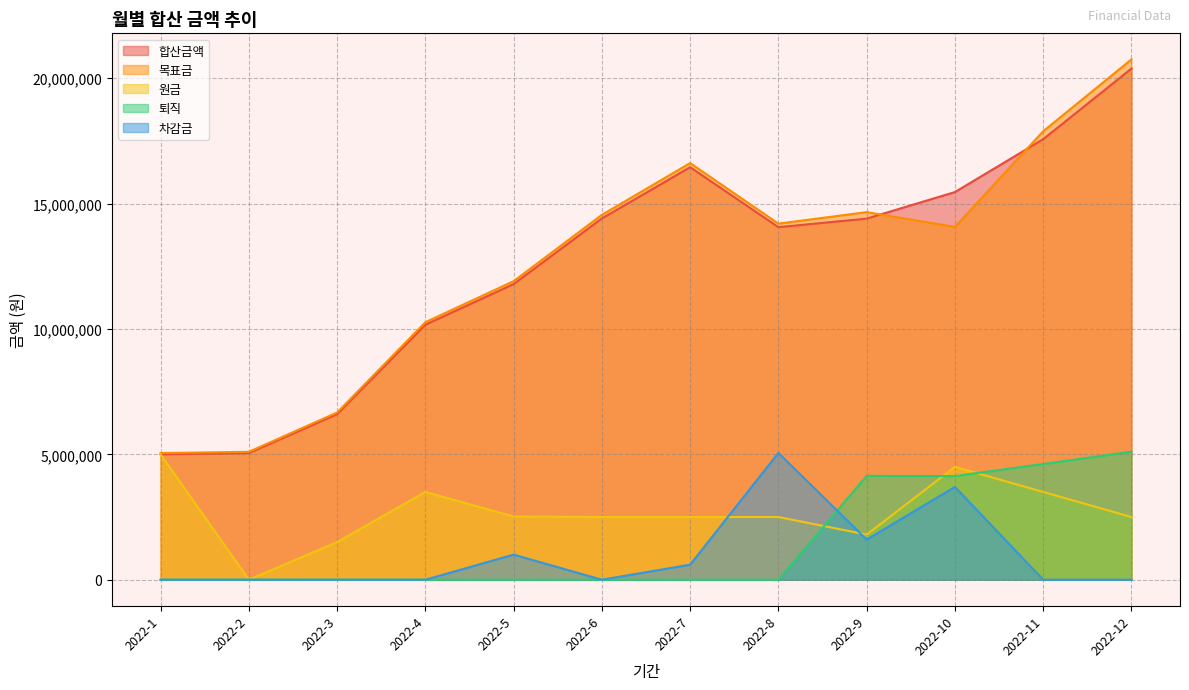

The value of 원금 at 2022-8 is 2500000. True or false?

True